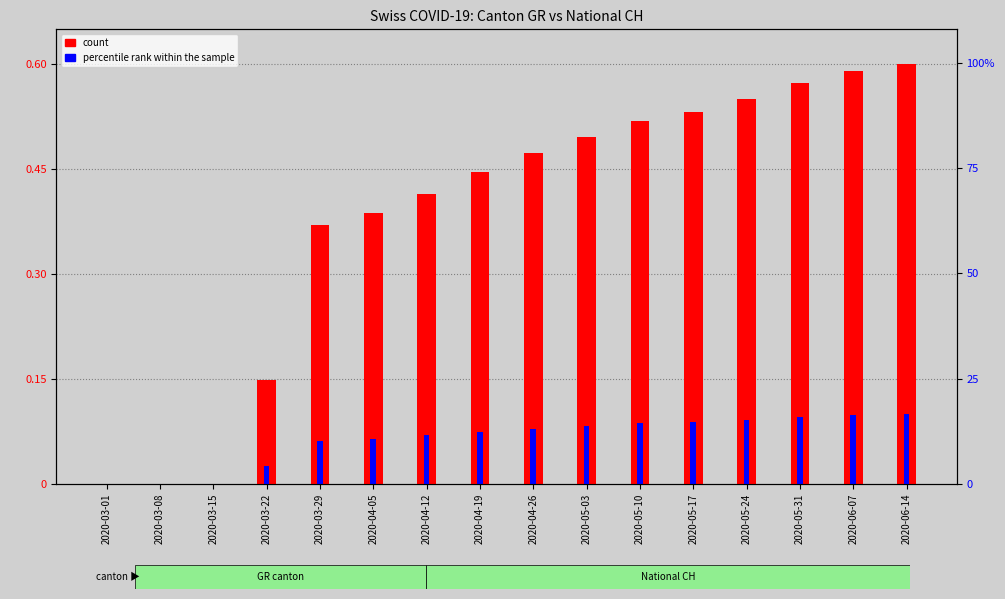

Rank the series by their maximum value, from highest to lowest.

count, percentile rank within the sample